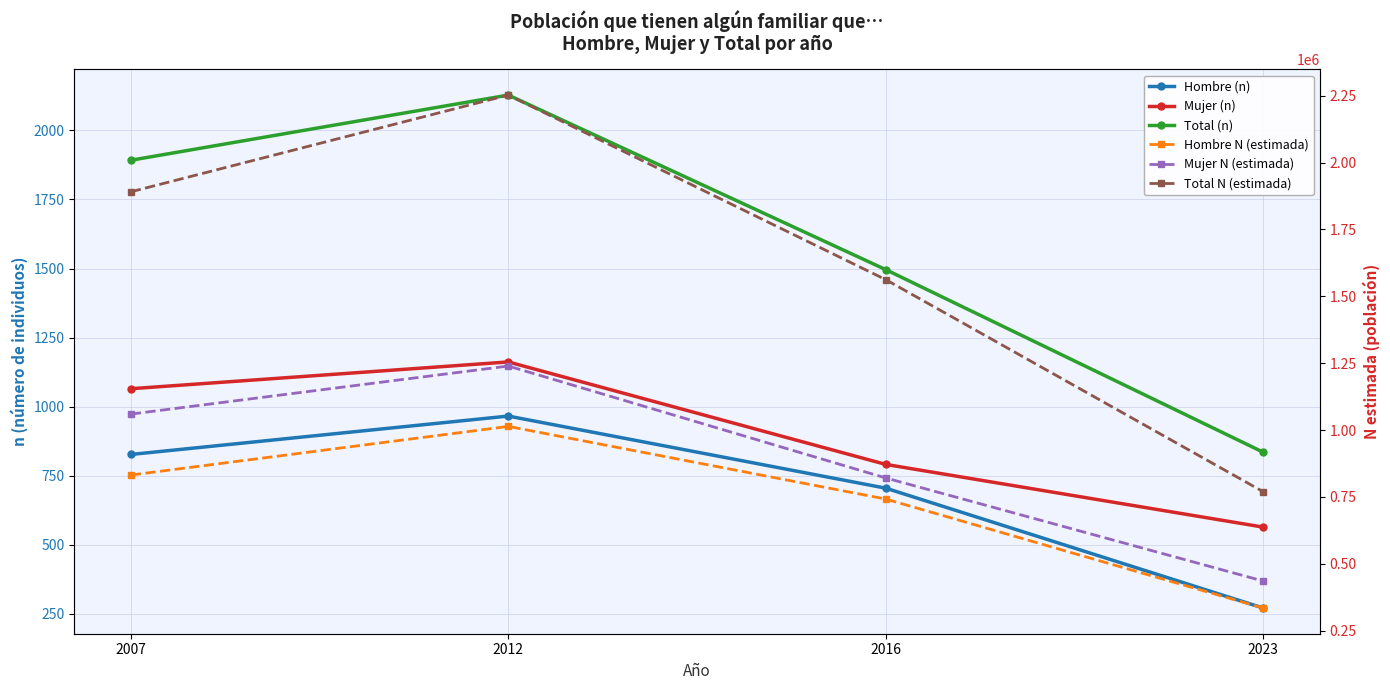

Where is Total N (estimada) nearest to the value 1510846?

2016